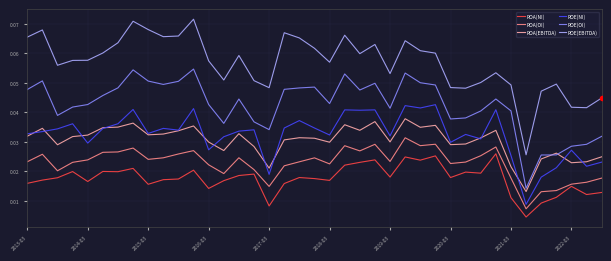

Rank the series by their maximum value, from lowest to highest.

ROA(NI), ROA(OI), ROA(EBITDA), ROE(NI), ROE(OI), ROE(EBITDA)